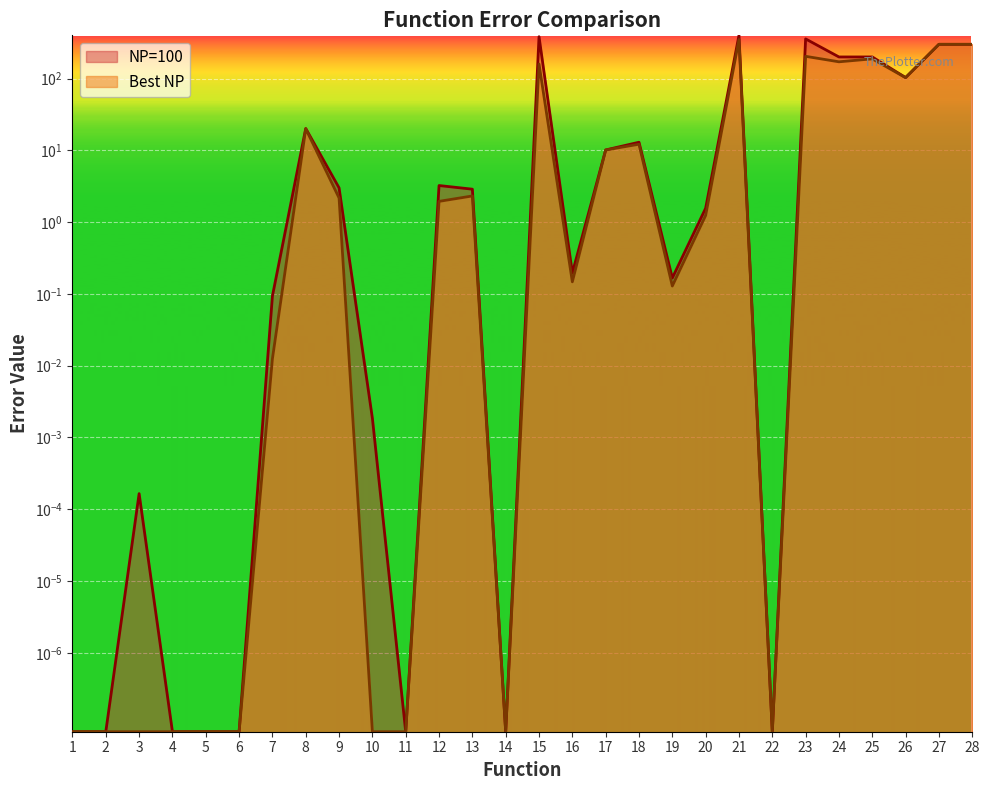

True or false: Best NP and NP=100 intersect in this chart.

False